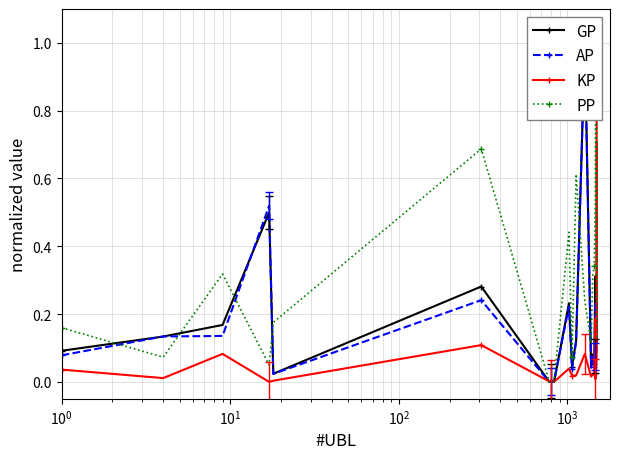

Which series has the widest spread of values?

GP